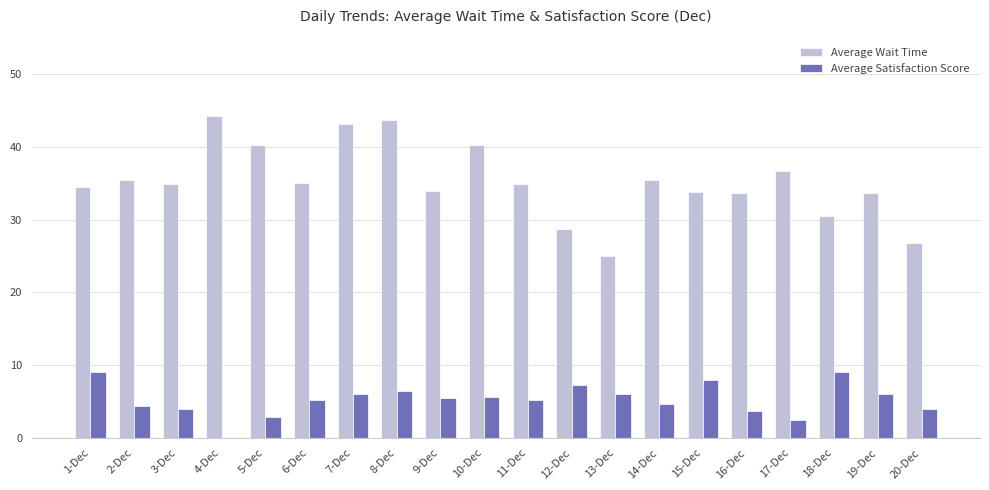

Is the value of Average Wait Time at 16-Dec greater than the value of Average Satisfaction Score at 9-Dec?

Yes